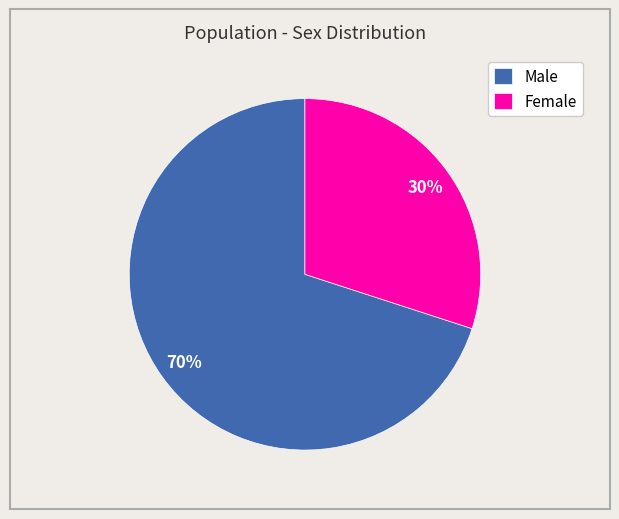

Is the sum of Female and Male greater than half?

Yes